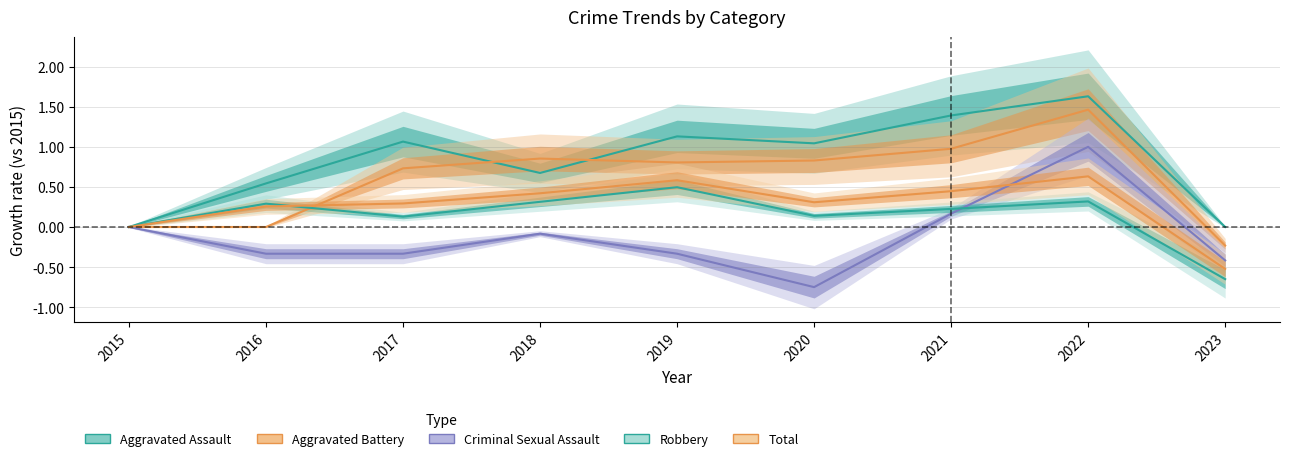

Is this an area chart (filled region under the line)?

No